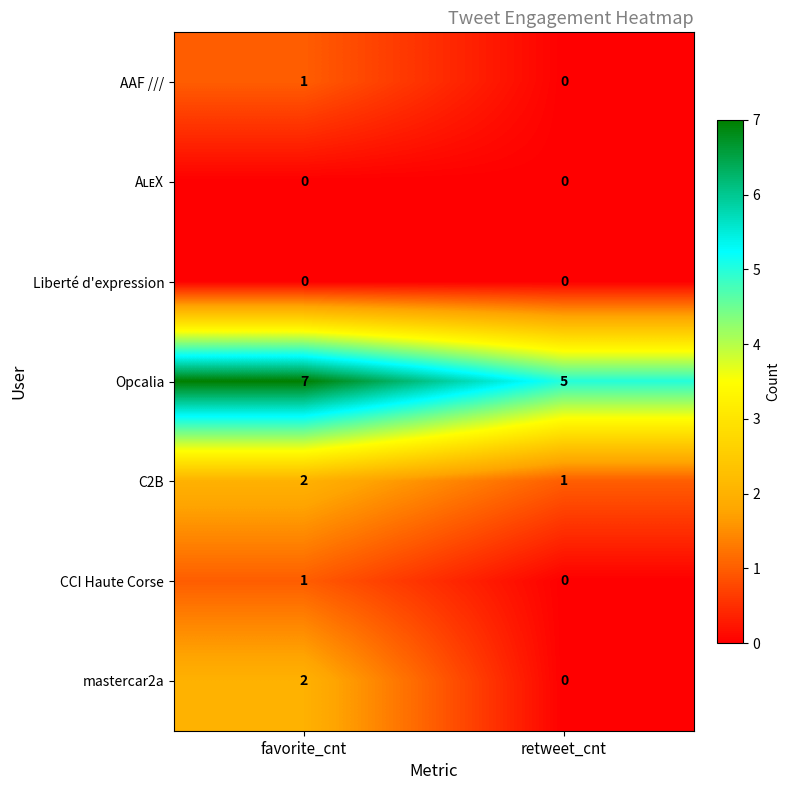

Which category has the lowest value in the AAF /// series?

retweet_cnt